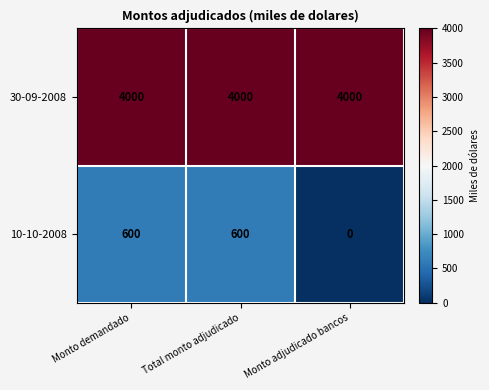

What is the difference between the 10-10-2008 values at Monto adjudicado bancos and Total monto adjudicado?

600